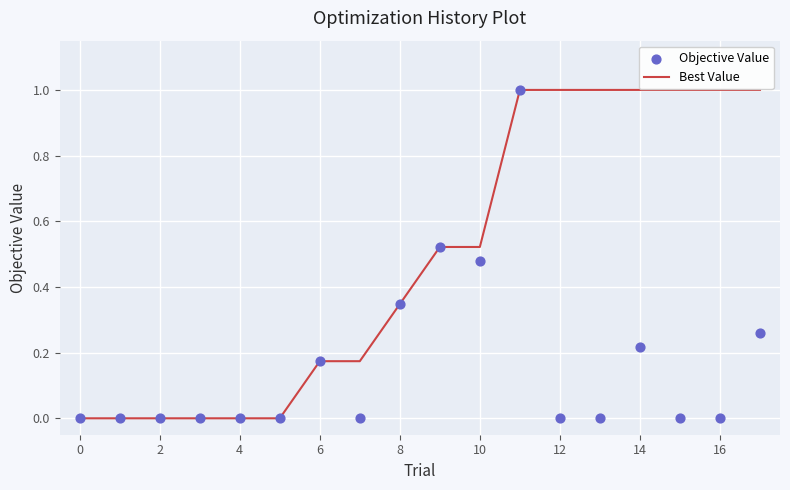

Which series has the largest Y range (max minus min)?

Best Value